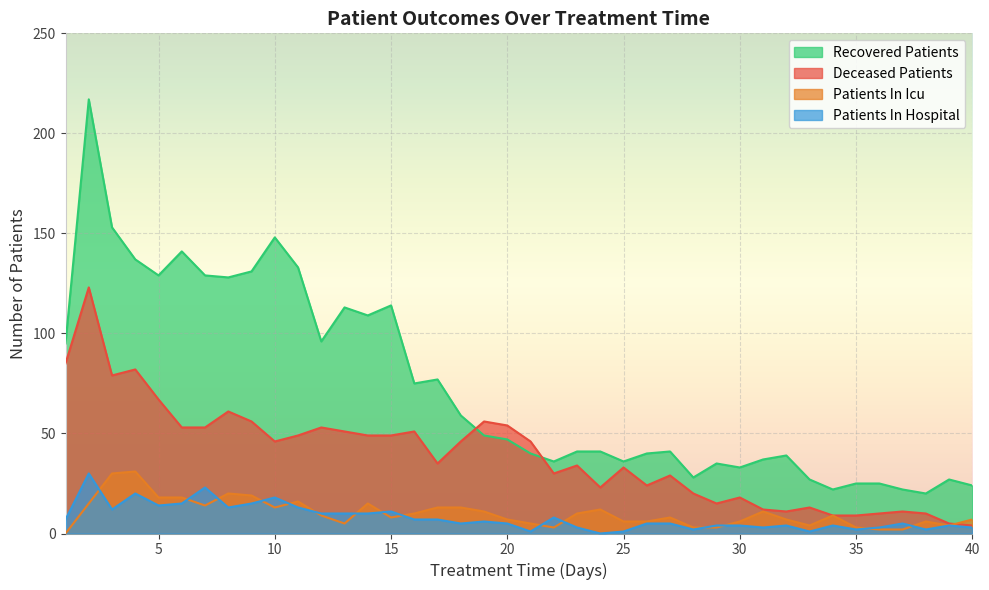

Which has a higher value, 6 or 16?

6